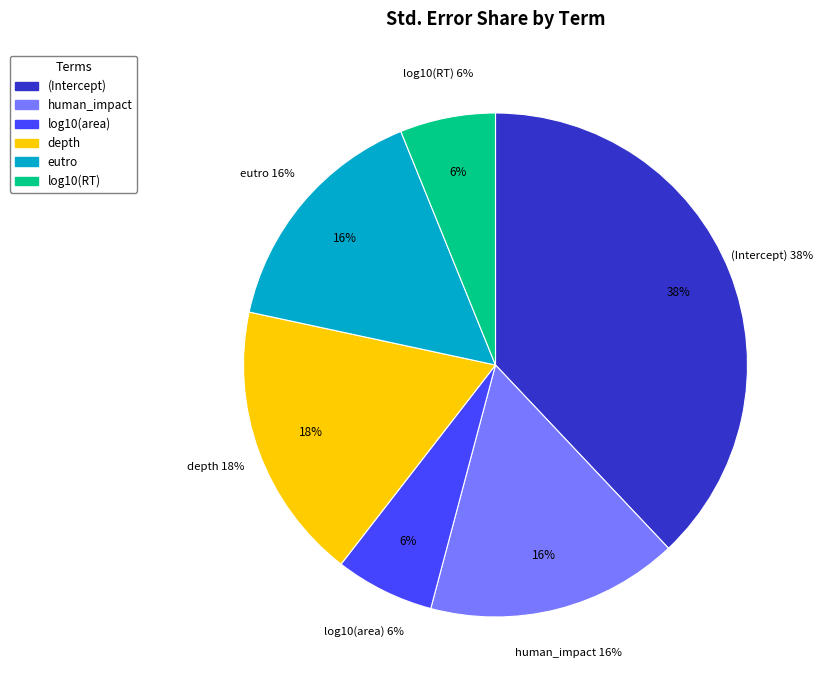

Does log10(area) represent more than half of the total?

No